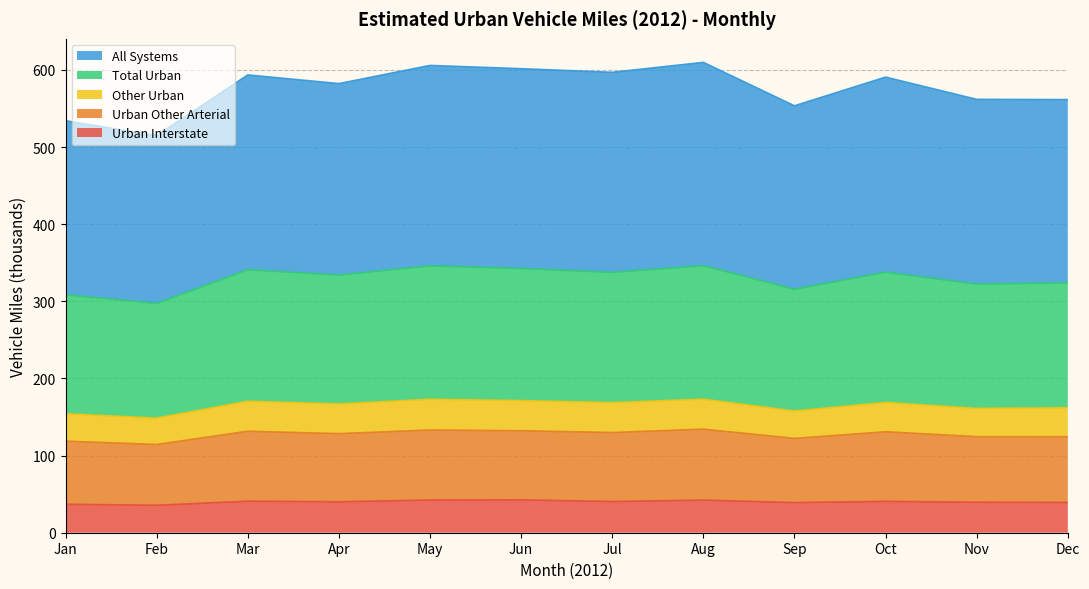

Which category has the lowest value across all series?

Feb